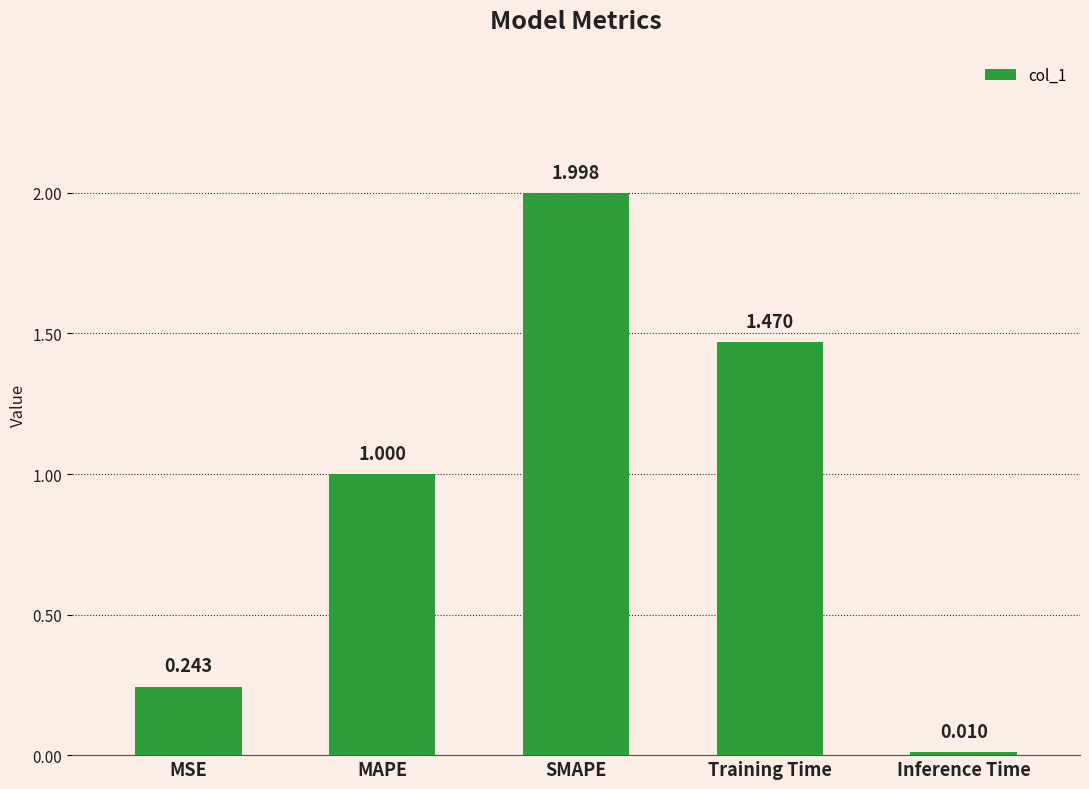

Which category has the lowest value across all series?

Inference Time